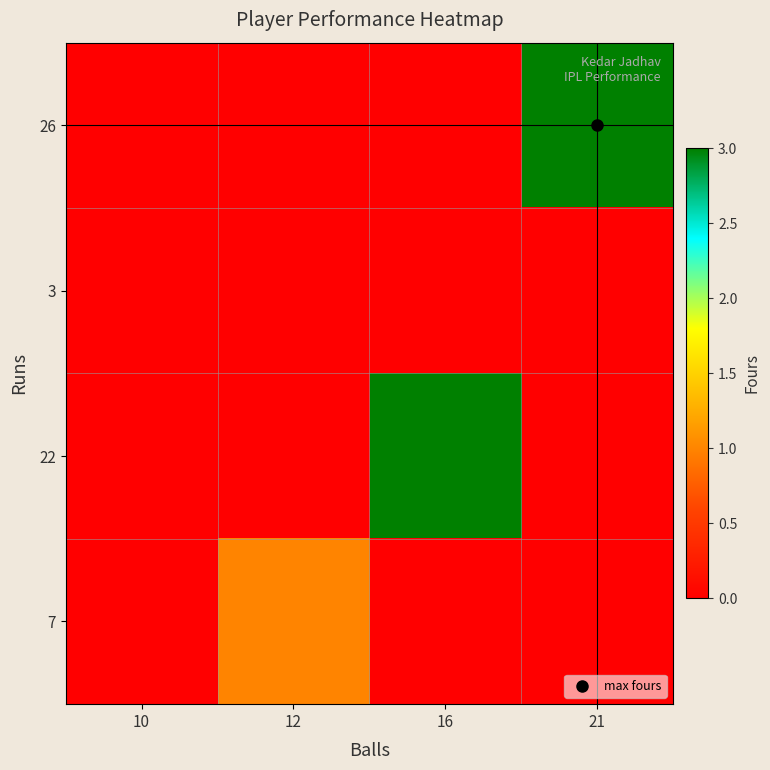

Reading left to right, what are all the values shown in this chart?

26: 10=0	12=0	16=0	21=3
3: 10=0	12=0	16=0	21=0
22: 10=0	12=0	16=3	21=0
7: 10=0	12=1	16=0	21=0